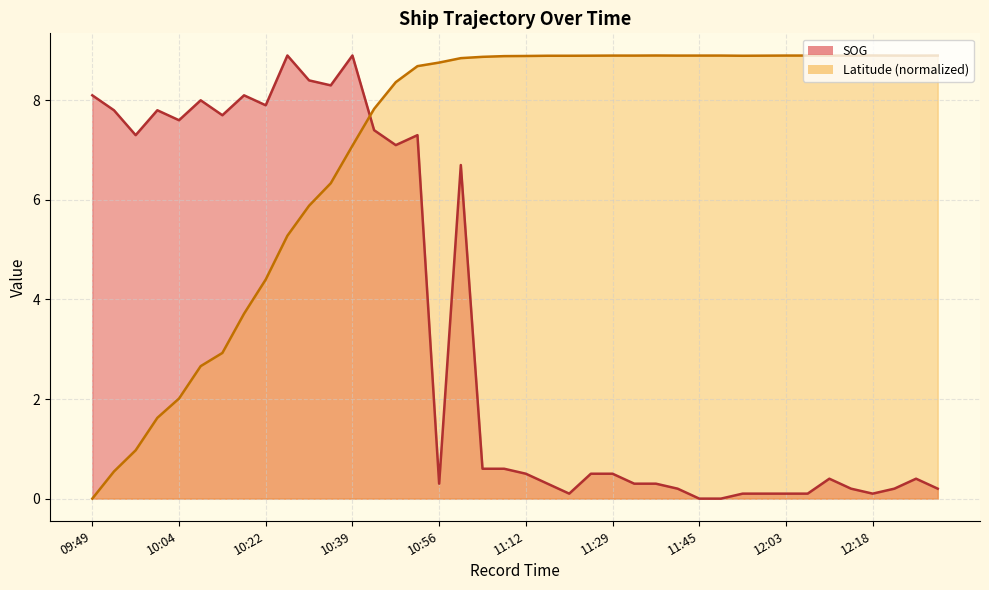

At 11:21, list the series in order from largest to smallest.

Latitude, SOG